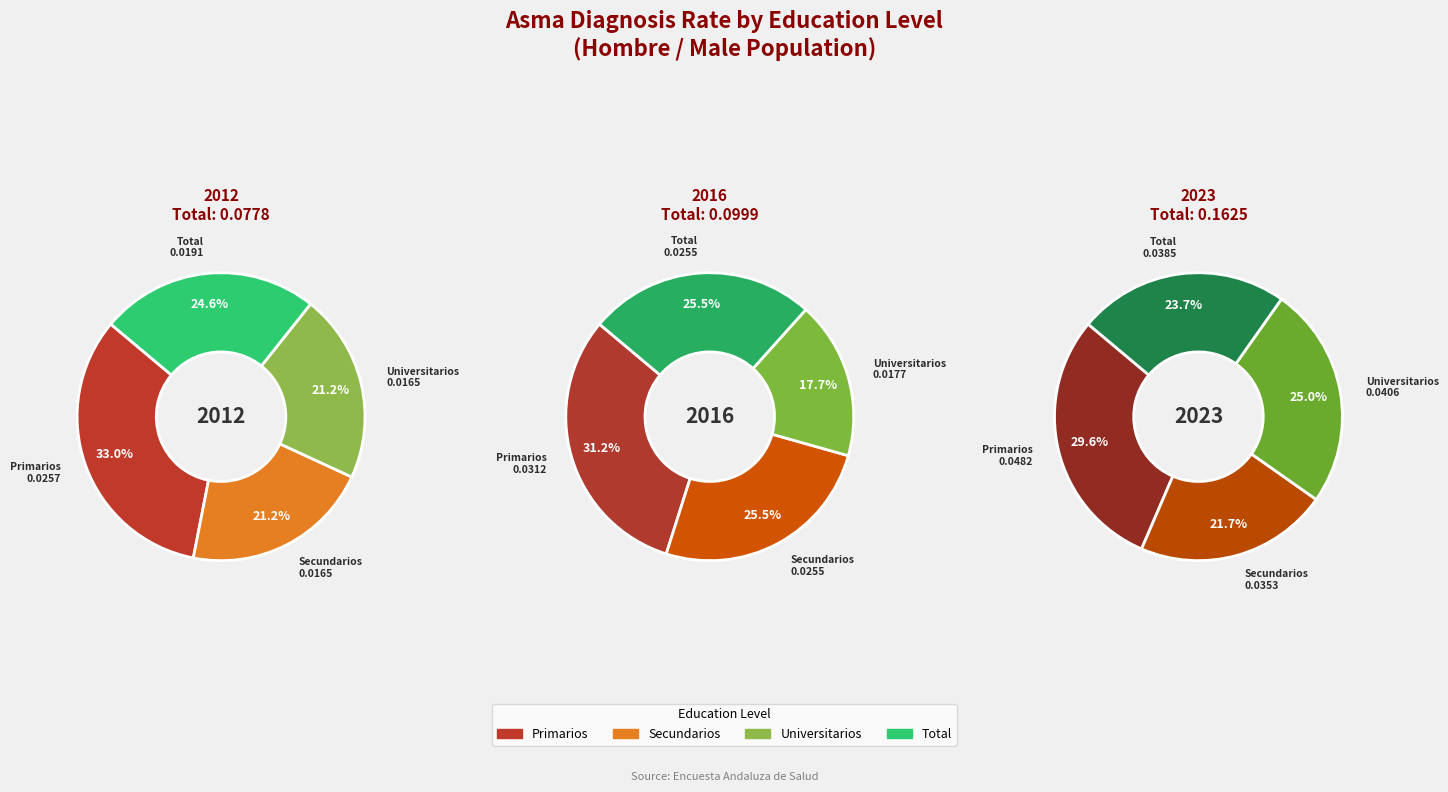

What percentage is the Secundarios slice, to the nearest percent?

22%